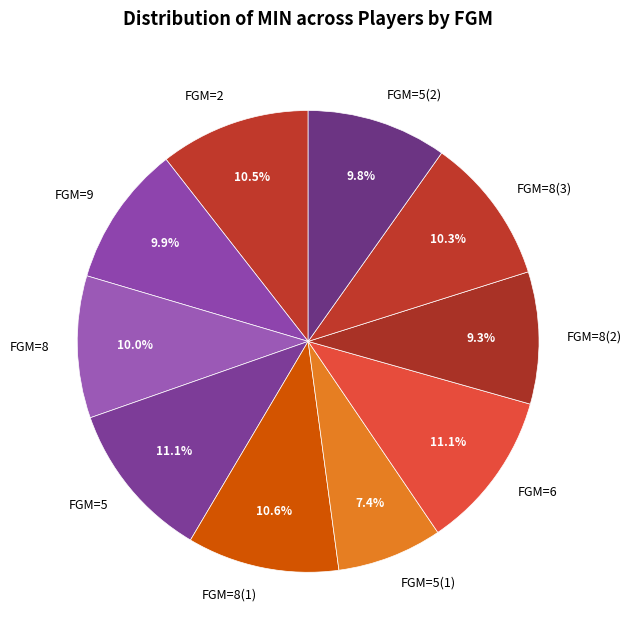

Is it true that FGM=8(3) is 1% of the pie?

False